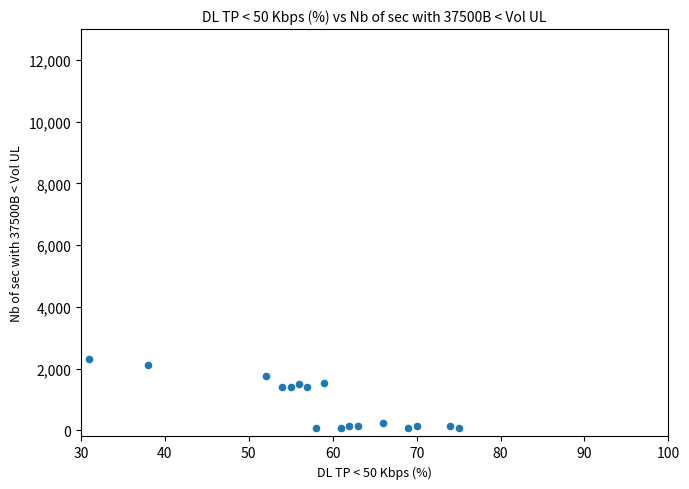

What is the range of X values (max minus min)?

44